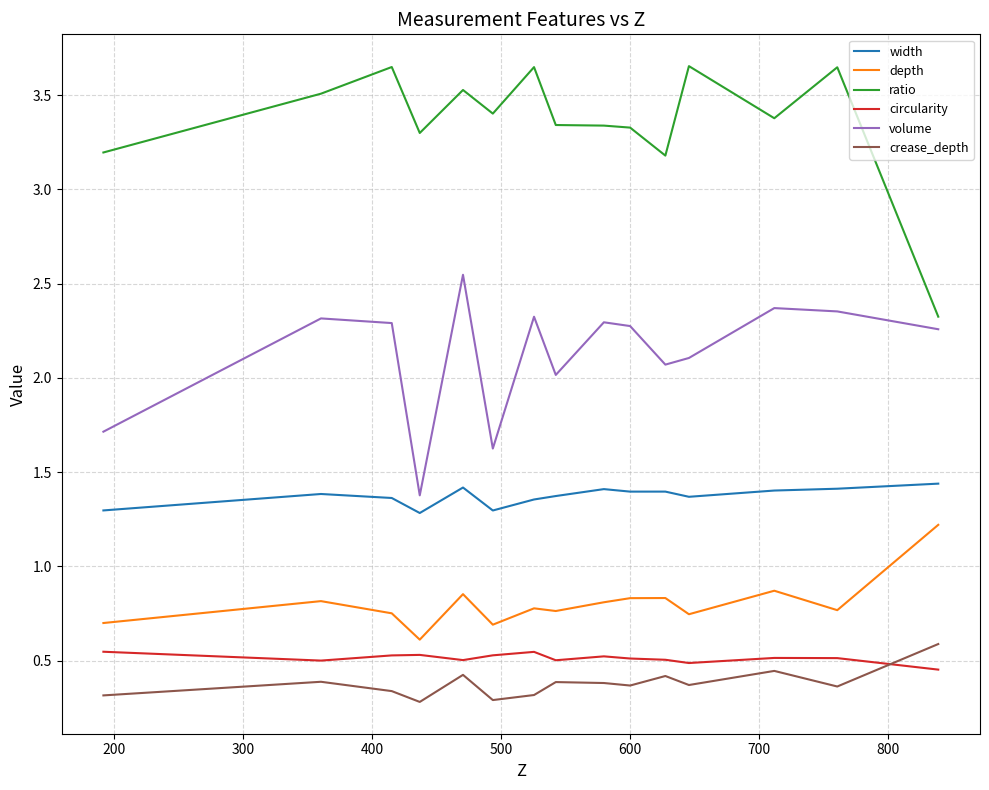

Which series has the widest spread of values?

ratio